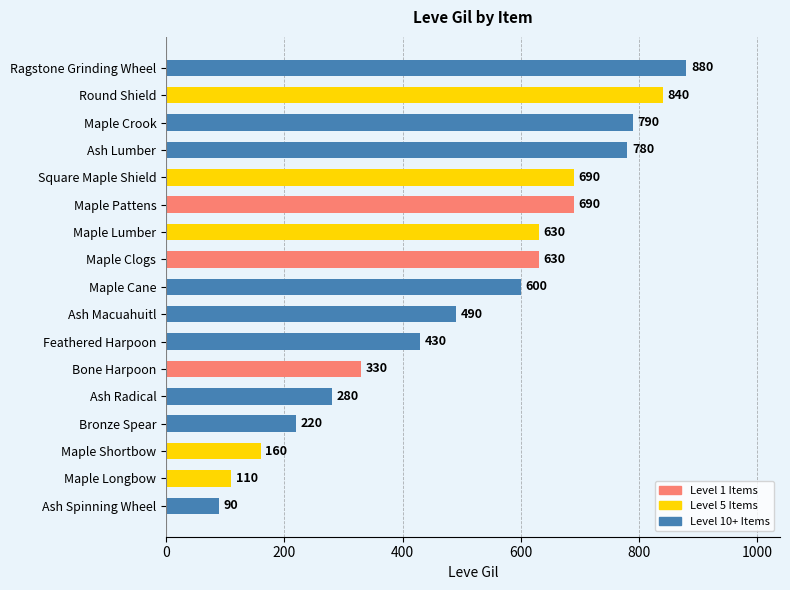

What is the difference between the values at Feathered Harpoon and Maple Clogs?

200